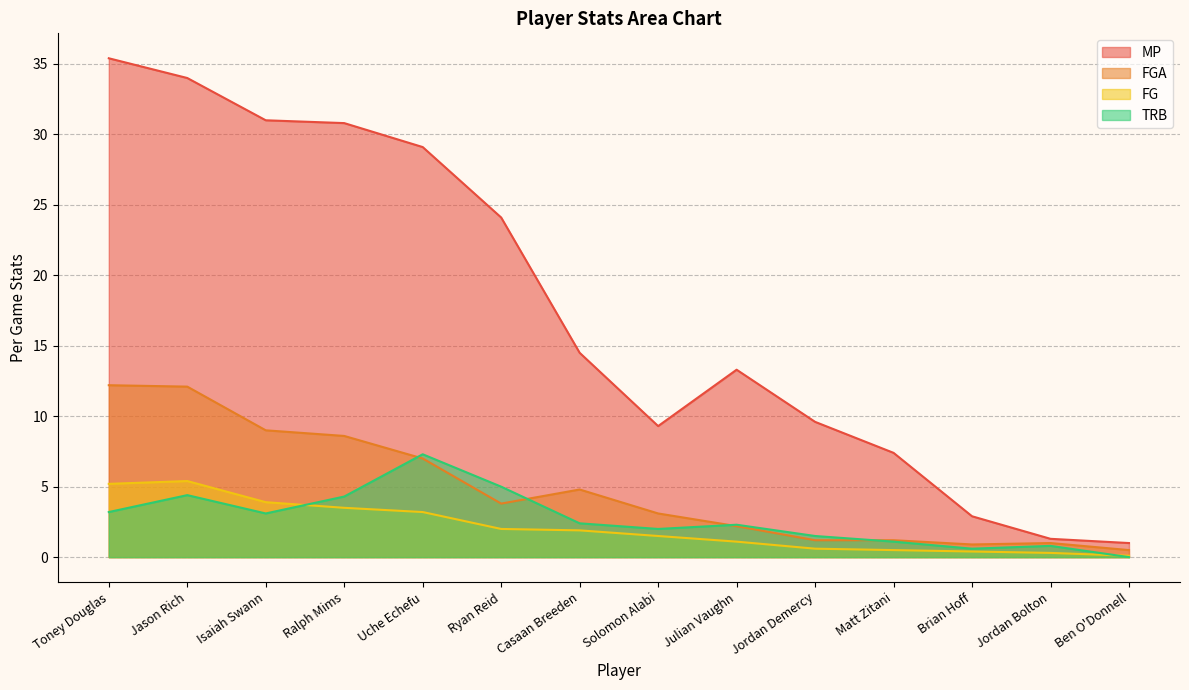

True or false: TRB and FGA cross at least once.

True